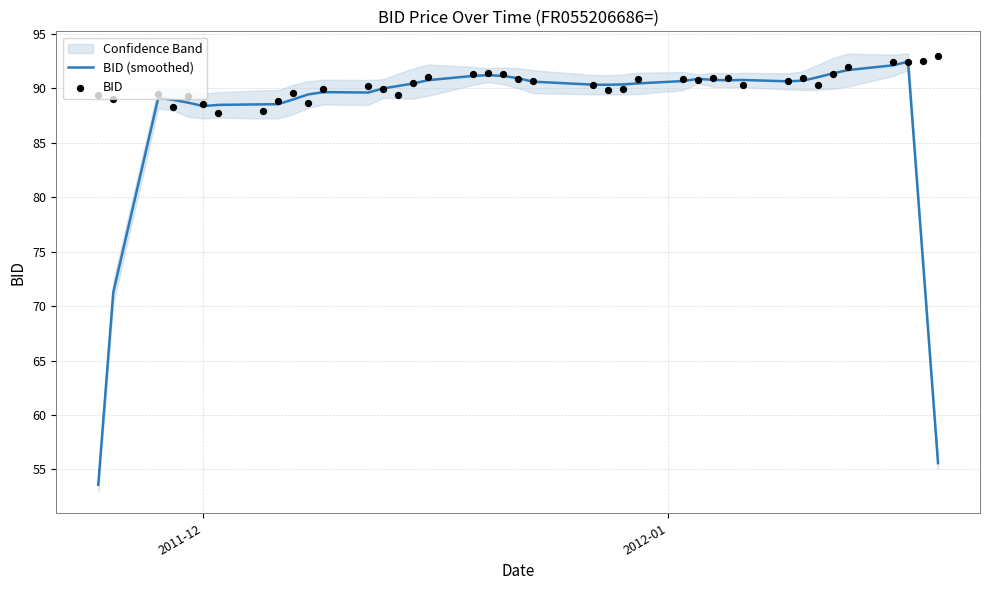

Which series reaches the maximum Y coordinate?

BID